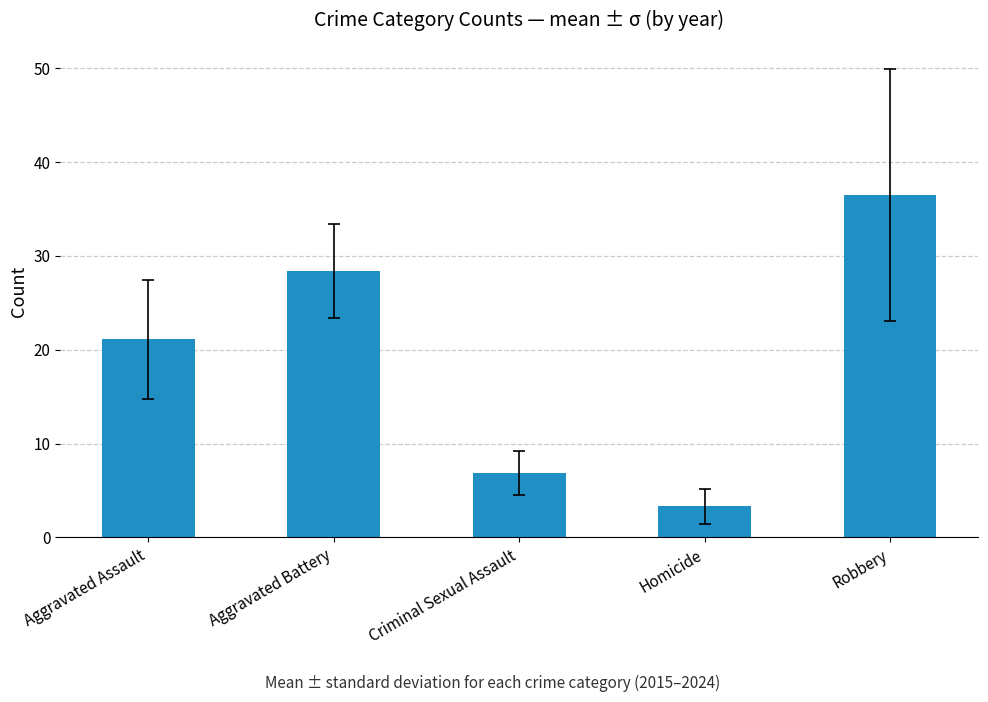

What is the average value?

19.2